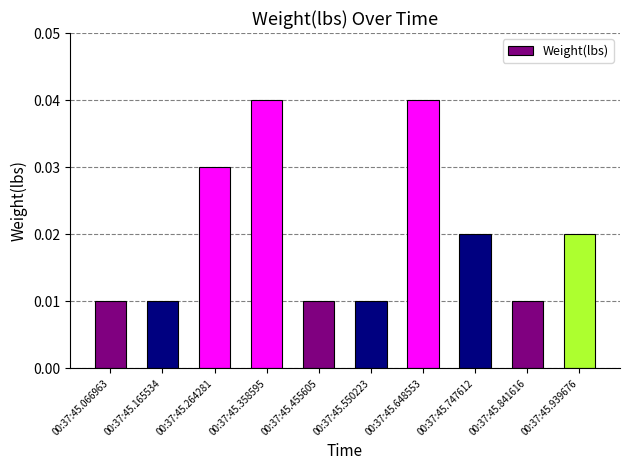

The value at 00:37:45.648553 is 0.1. True or false?

False